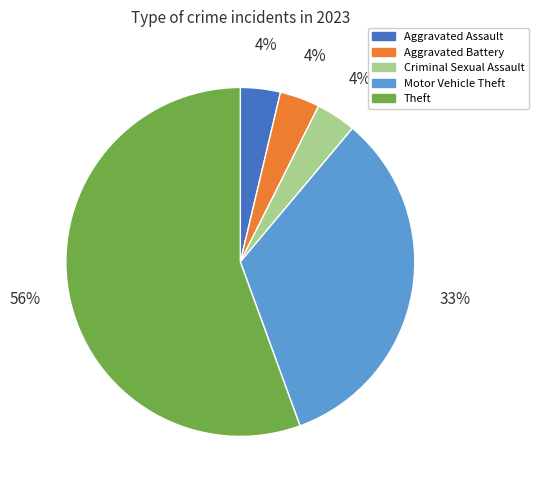

Which category has the biggest portion of the pie?

Theft